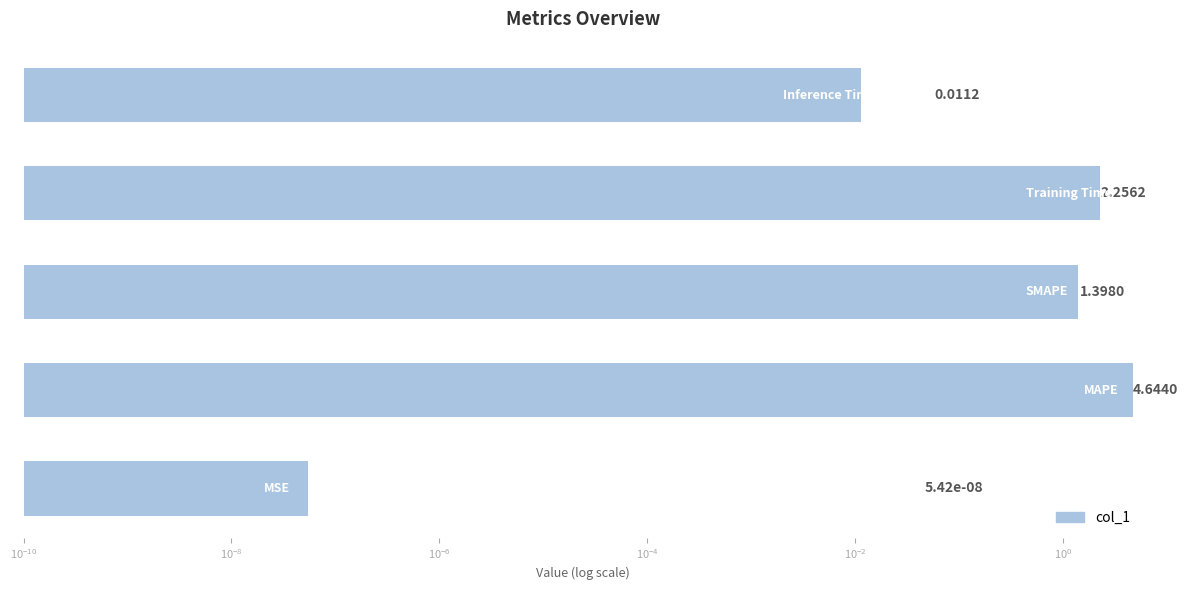

How many data points does each series have?

5